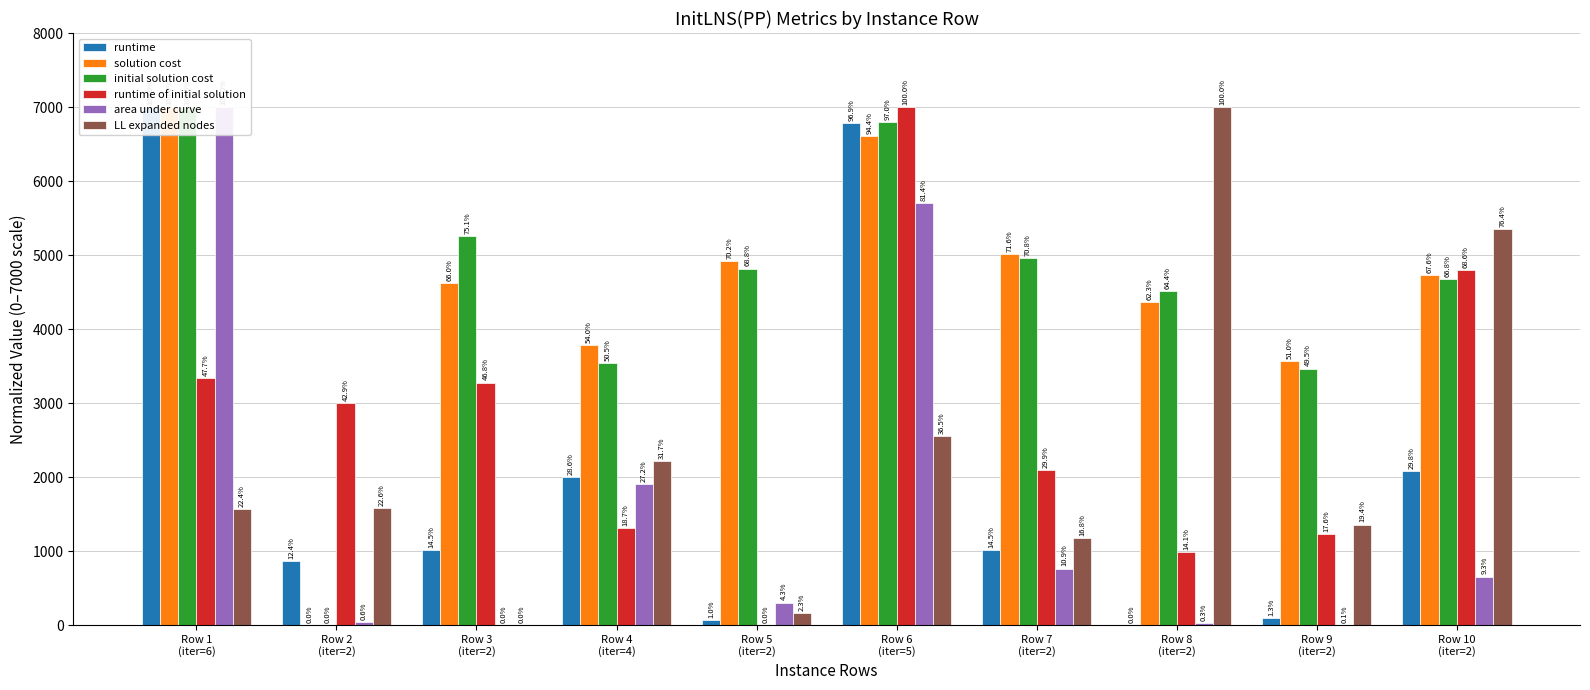

What is the value of the initial solution cost bar at the 3rd from the left?

5255.8